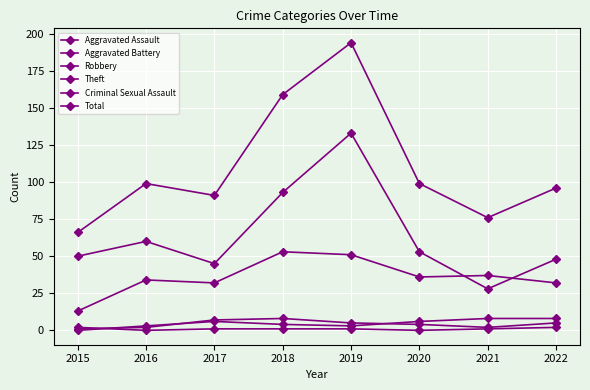

Where do Aggravated Battery and Aggravated Assault first cross each other?

2015 and 2016